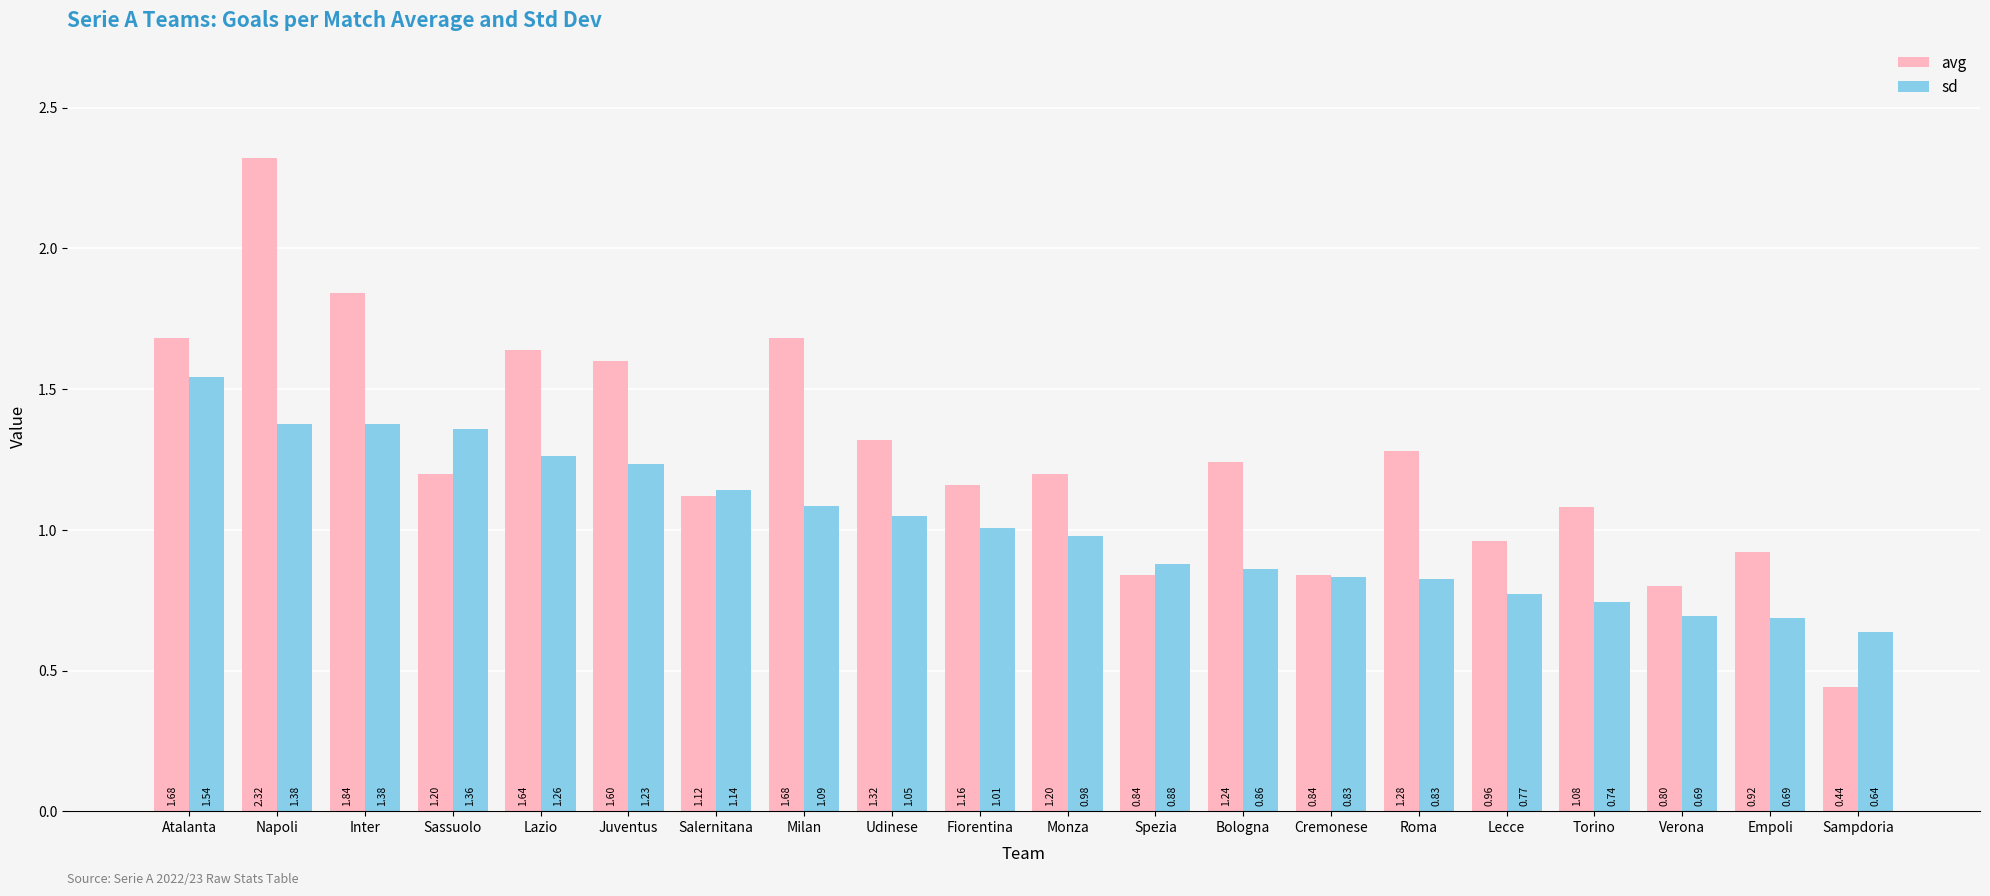

Which series has the widest spread of values?

avg